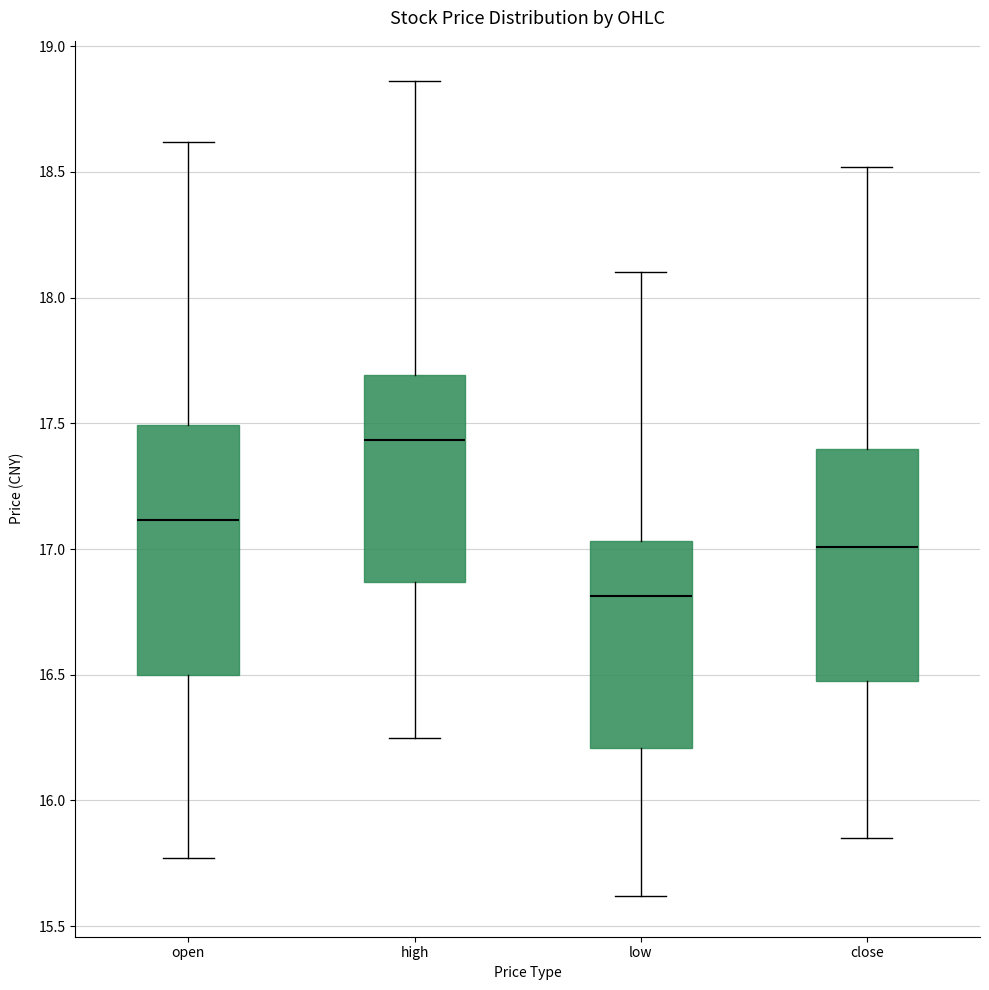

Reading left to right, read every box against the y-axis: the position of its median line, the range the box covers, and the ends of its whiskers. The values are not printed on the chart, so give them approximately, as read against the axis.

open: median 17.10, box 16.50 to 17.50, whiskers 15.75 to 18.60
high: median 17.45, box 16.85 to 17.70, whiskers 16.25 to 18.85
low: median 16.80, box 16.20 to 17.05, whiskers 15.60 to 18.10
close: median 17.00, box 16.50 to 17.40, whiskers 15.85 to 18.50